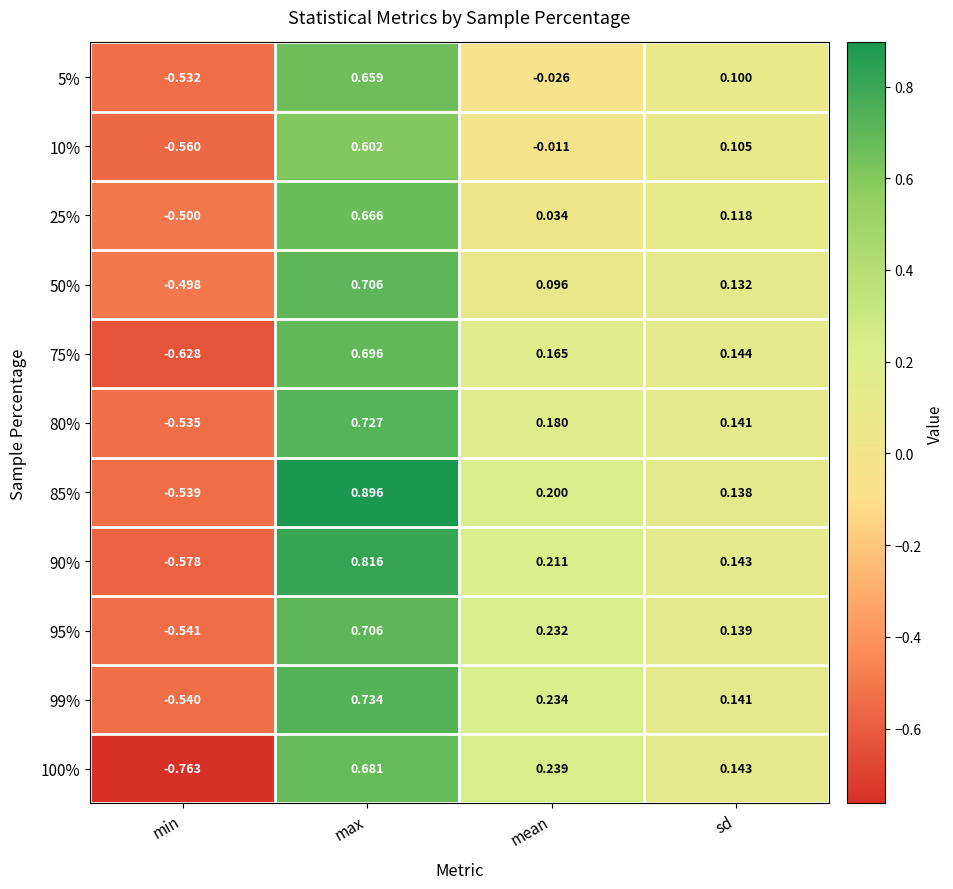

What is the spread (max minus min) of values at min?

0.3